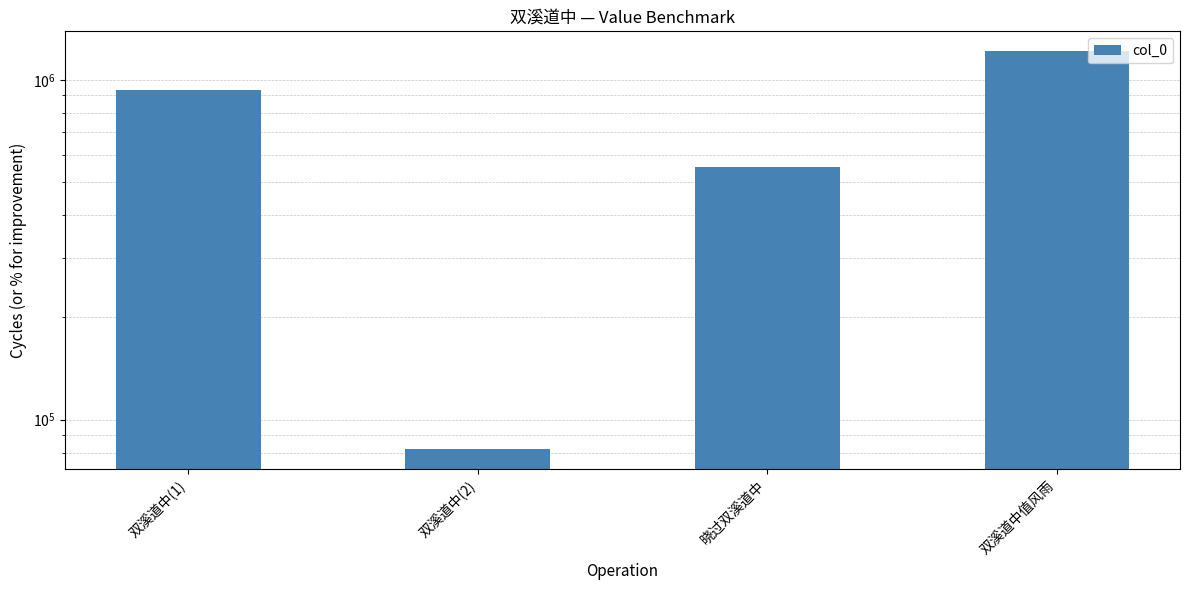

List the labels in order of value, largest first.

双溪道中值风雨, 双溪道中(1), 晓过双溪道中, 双溪道中(2)